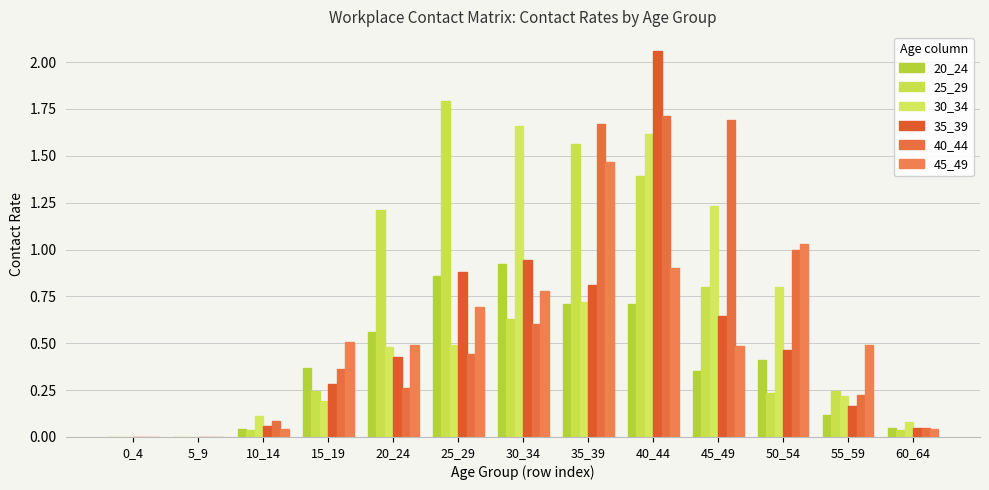

Reading left to right, list all the values displayed in this chart.

20_24: 0.0	0.0	0.0	0.4	0.6	0.9	0.9	0.7	0.7	0.4	0.4	0.1	0.0
25_29: 0.0	0.0	0.0	0.2	1.2	1.8	0.6	1.6	1.4	0.8	0.2	0.2	0.0
30_34: 0.0	0.0	0.1	0.2	0.5	0.5	1.7	0.7	1.6	1.2	0.8	0.2	0.1
35_39: 0.0	0.0	0.1	0.3	0.4	0.9	0.9	0.8	2.1	0.6	0.5	0.2	0.0
40_44: 0.0	0.0	0.1	0.4	0.3	0.4	0.6	1.7	1.7	1.7	1.0	0.2	0.0
45_49: 0.0	0.0	0.0	0.5	0.5	0.7	0.8	1.5	0.9	0.5	1.0	0.5	0.0